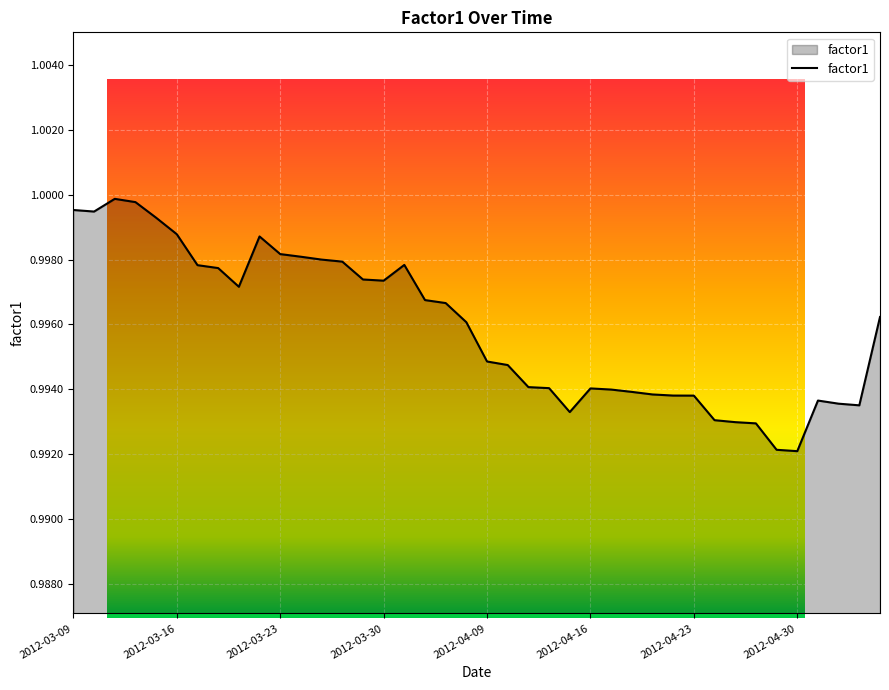

What is the value of the 30th point from the left?

1.0